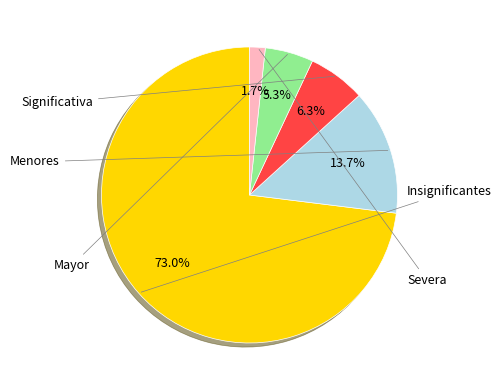

Which has a higher value, Insignificantes or Significativa?

Insignificantes